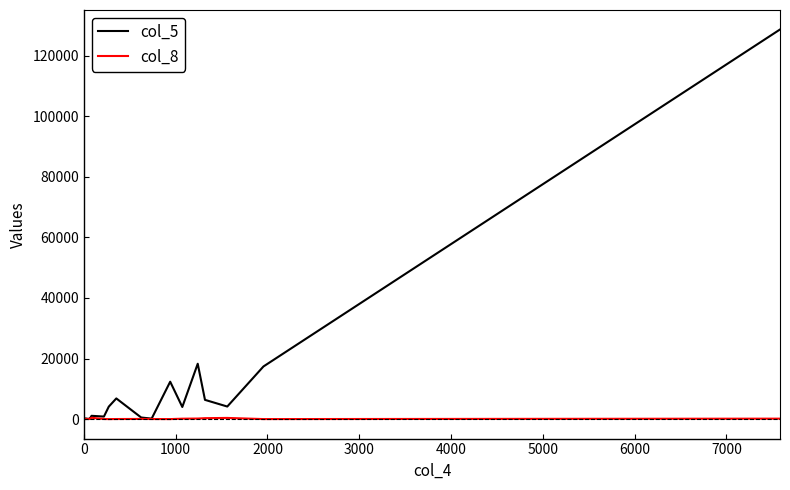

Which series has the largest total across all categories?

col_5